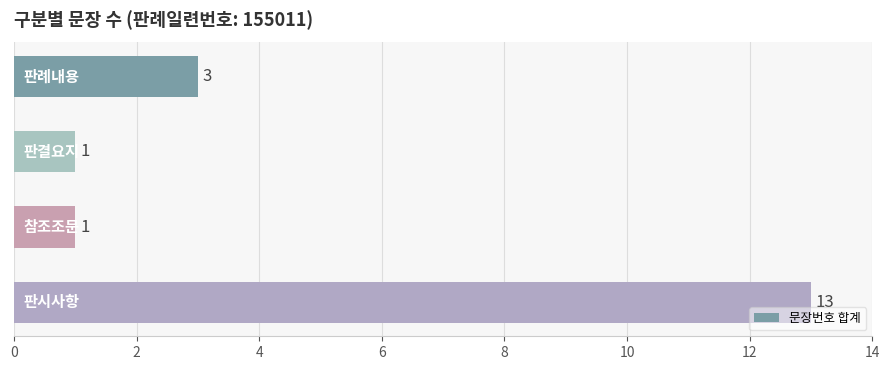

What is the difference between the maximum and minimum values?

12